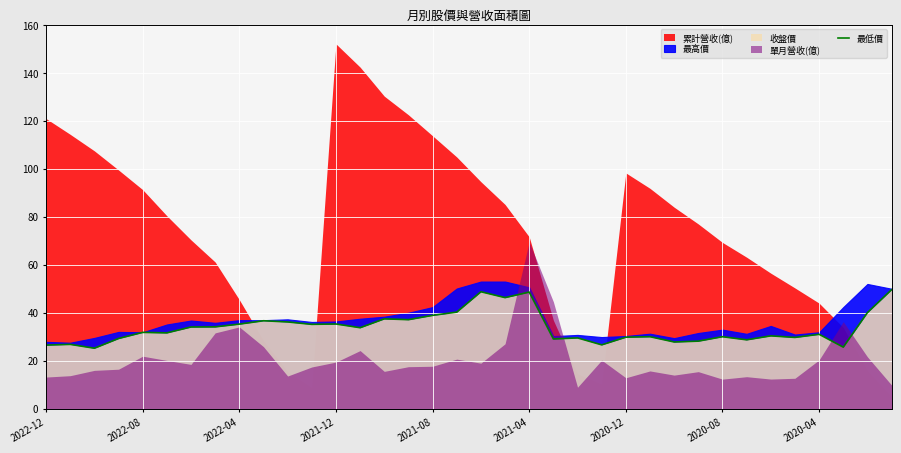

What is the lowest value of the 最低價 series?

25.2